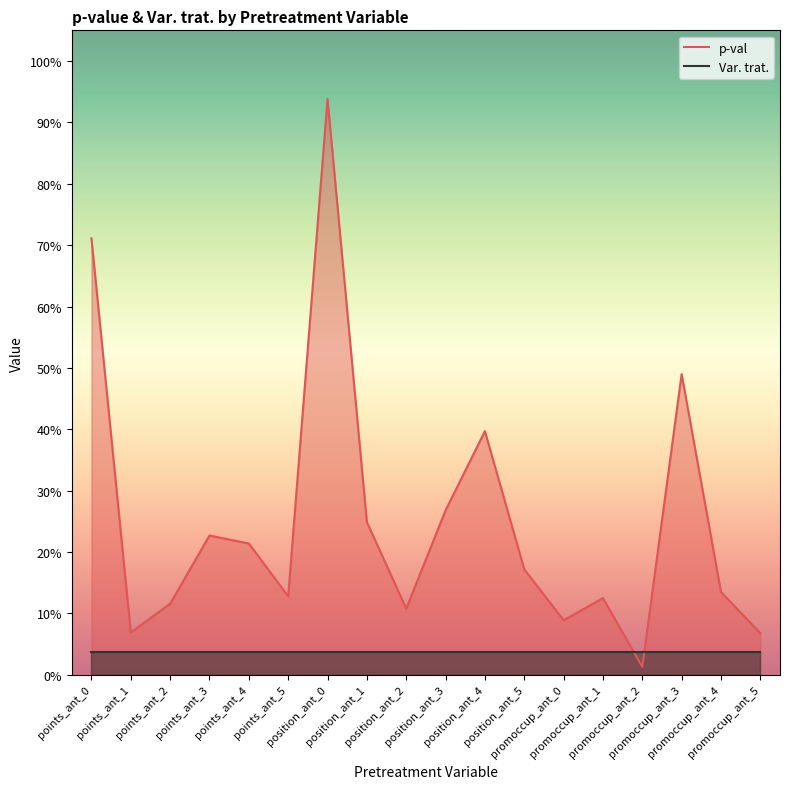

At which category does the data reach its first local valley?

points_ant_1